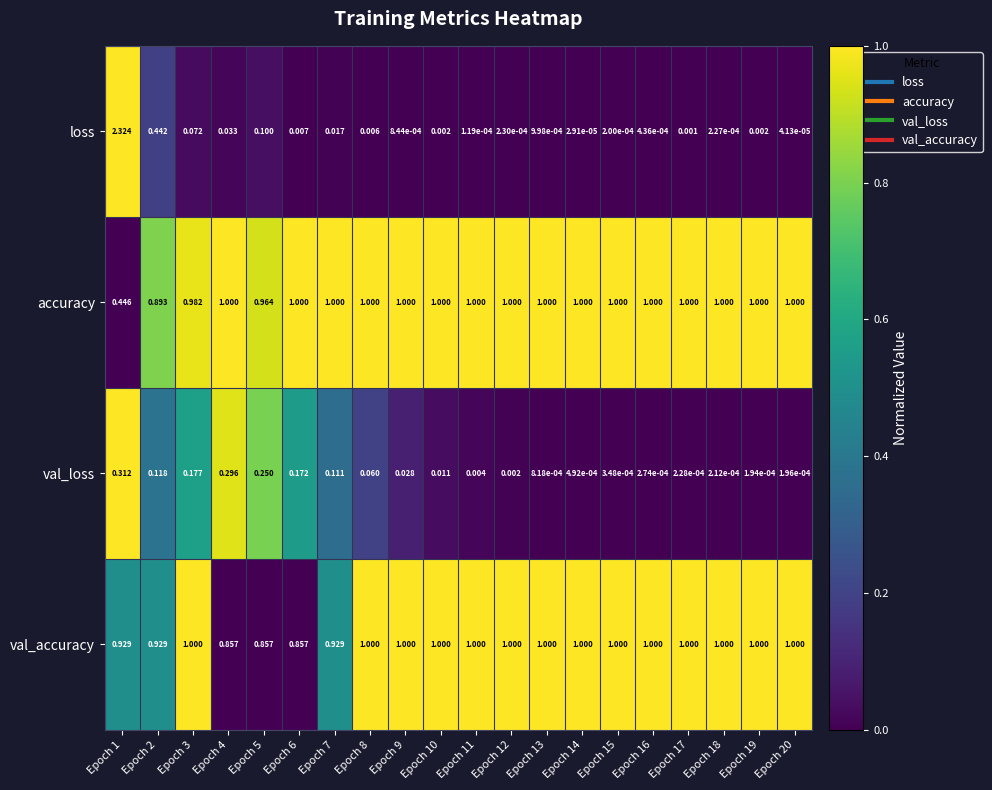

Is the value of val_loss at Epoch 7 greater than the value of accuracy at Epoch 10?

No